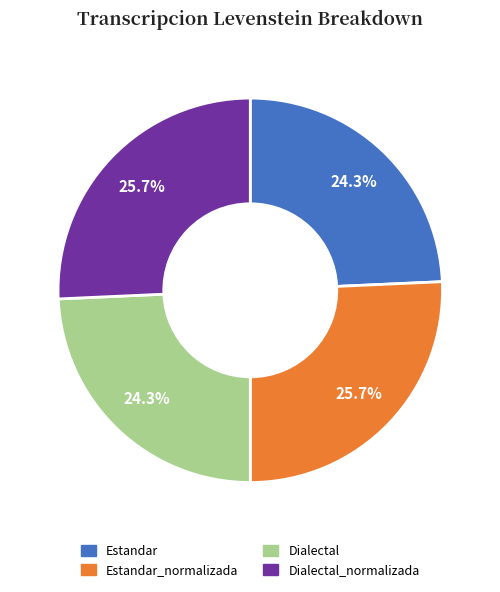

Between Dialectal and Dialectal_normalizada, which is larger?

Dialectal_normalizada